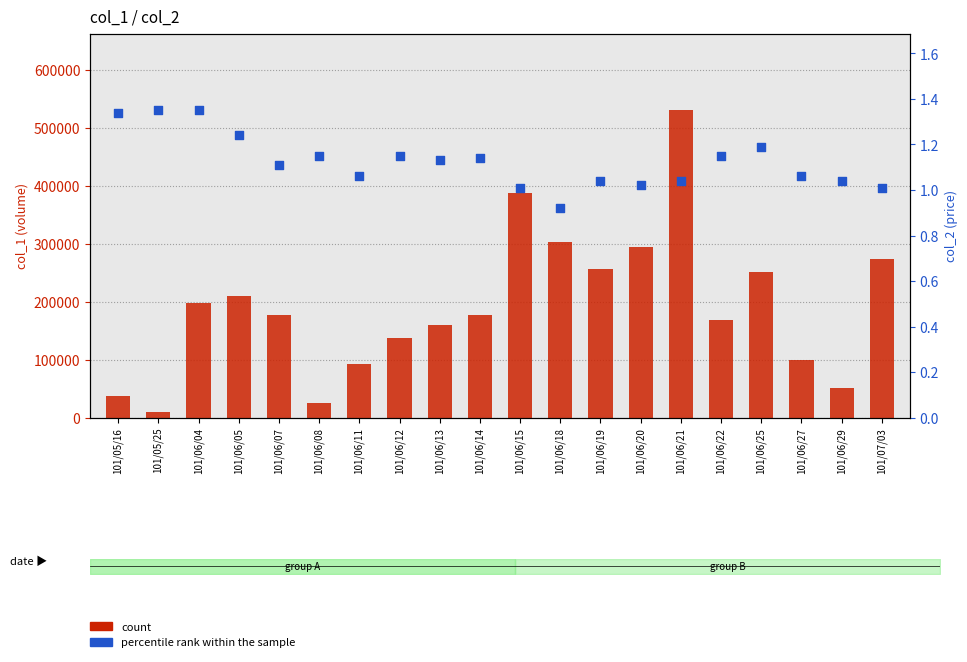

What is the total value across all series at 101/06/19?

256001.0